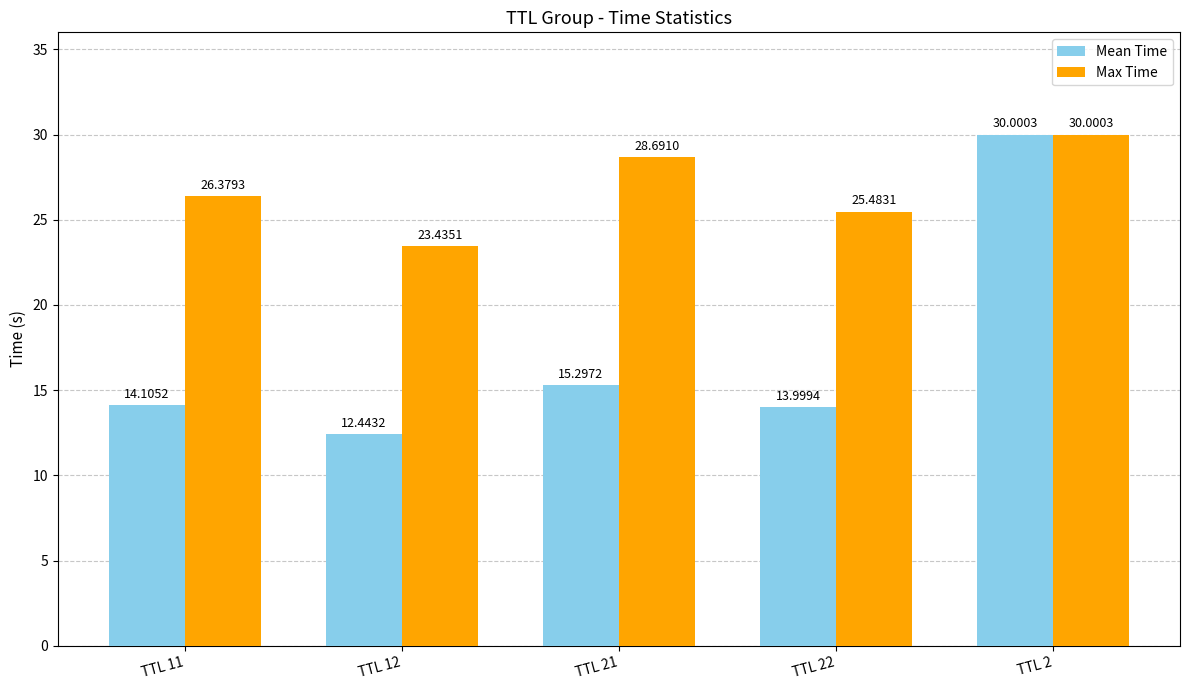

The value of Max Time at TTL 12 is 36.3. True or false?

False